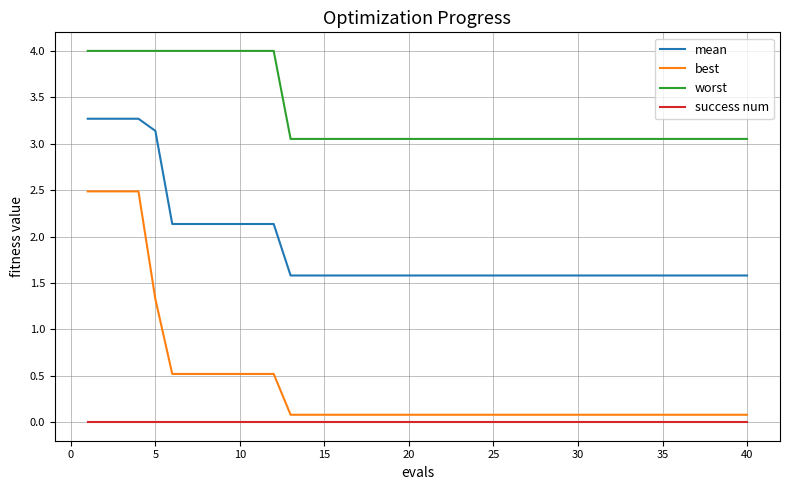

True or false: worst and best intersect in this chart.

False